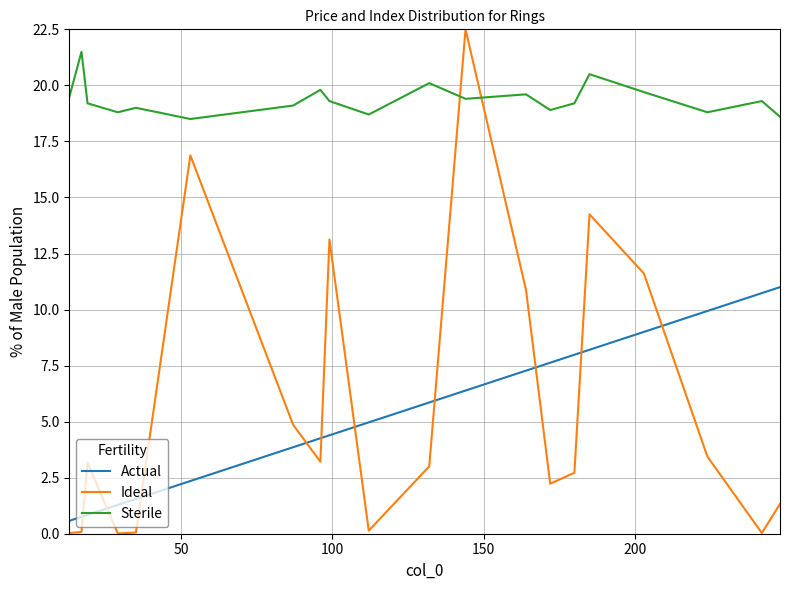

How many interior local peaks does the Ideal series have?

5